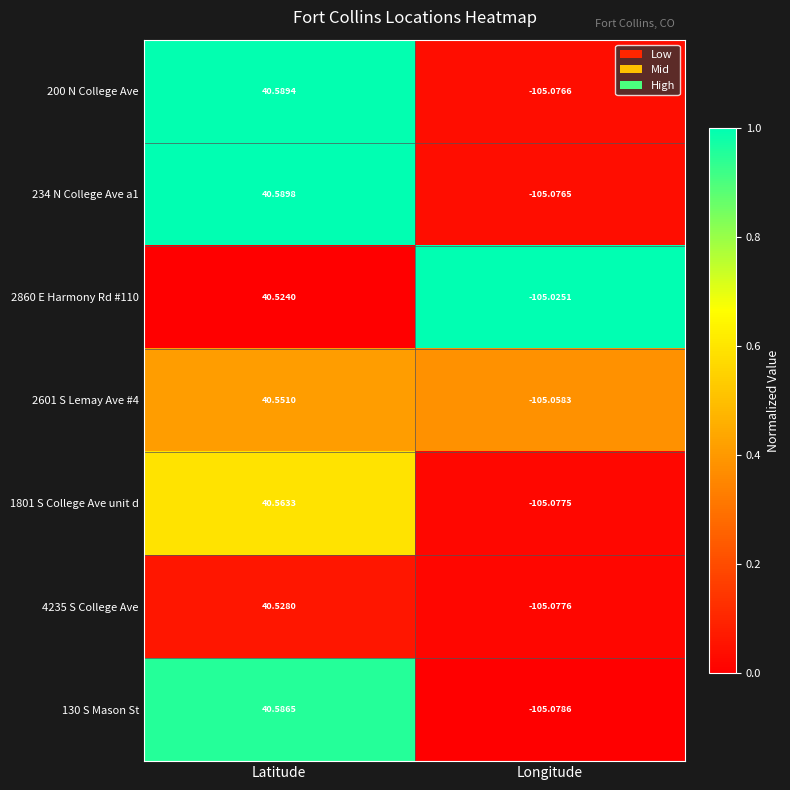

At how many categories does at least one series exceed 0?

1